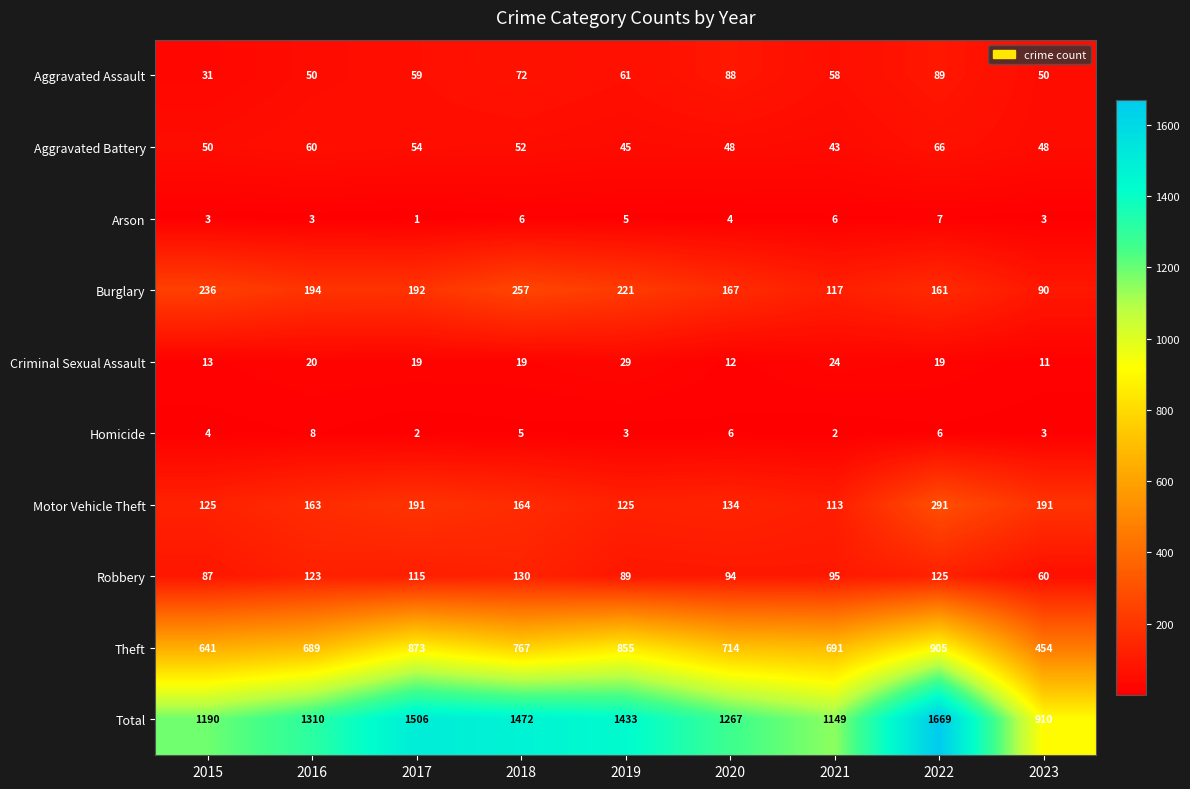

What is the spread (max minus min) of values at 2019?

1430